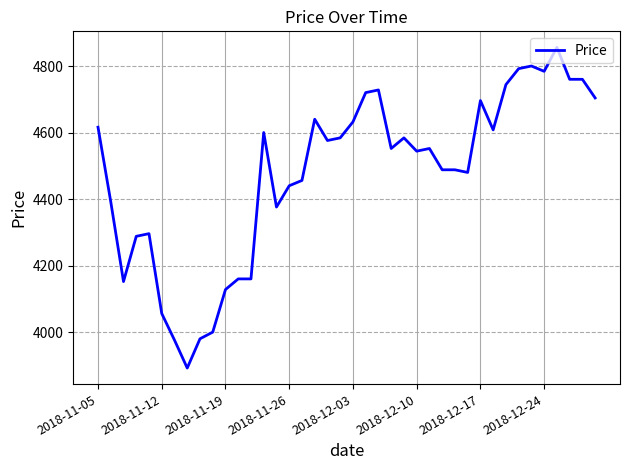

What is the maximum value shown in the chart?

4857